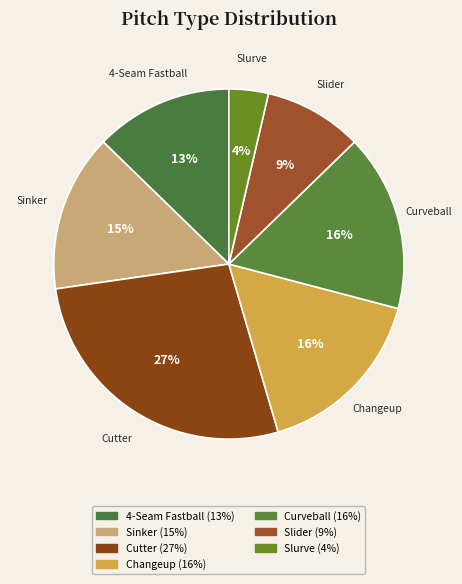

Do 4-Seam Fastball and Slider together represent more than half of the pie?

No